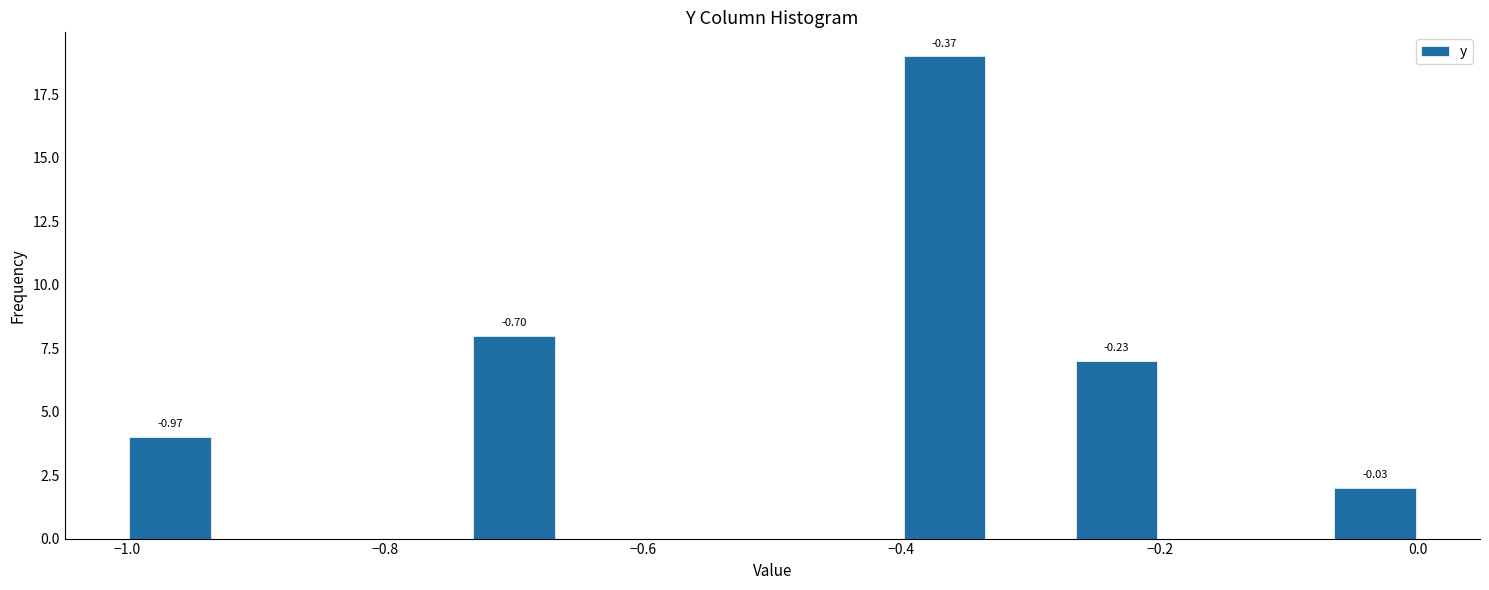

Read against the x-axis, roughly where is the centre of the tallest bar?

-0.36